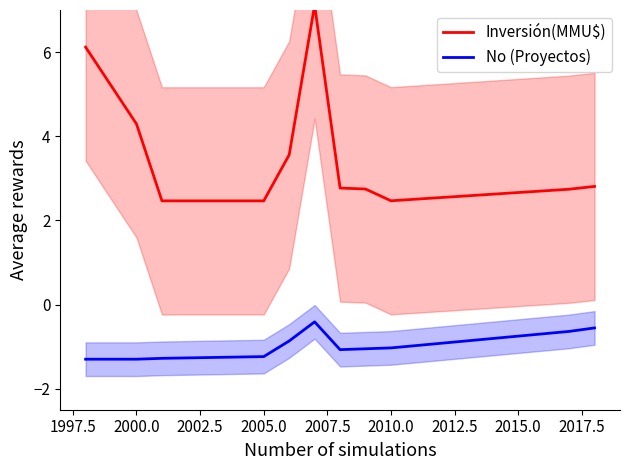

What is the highest value of the No (Proyectos) series?

-0.4